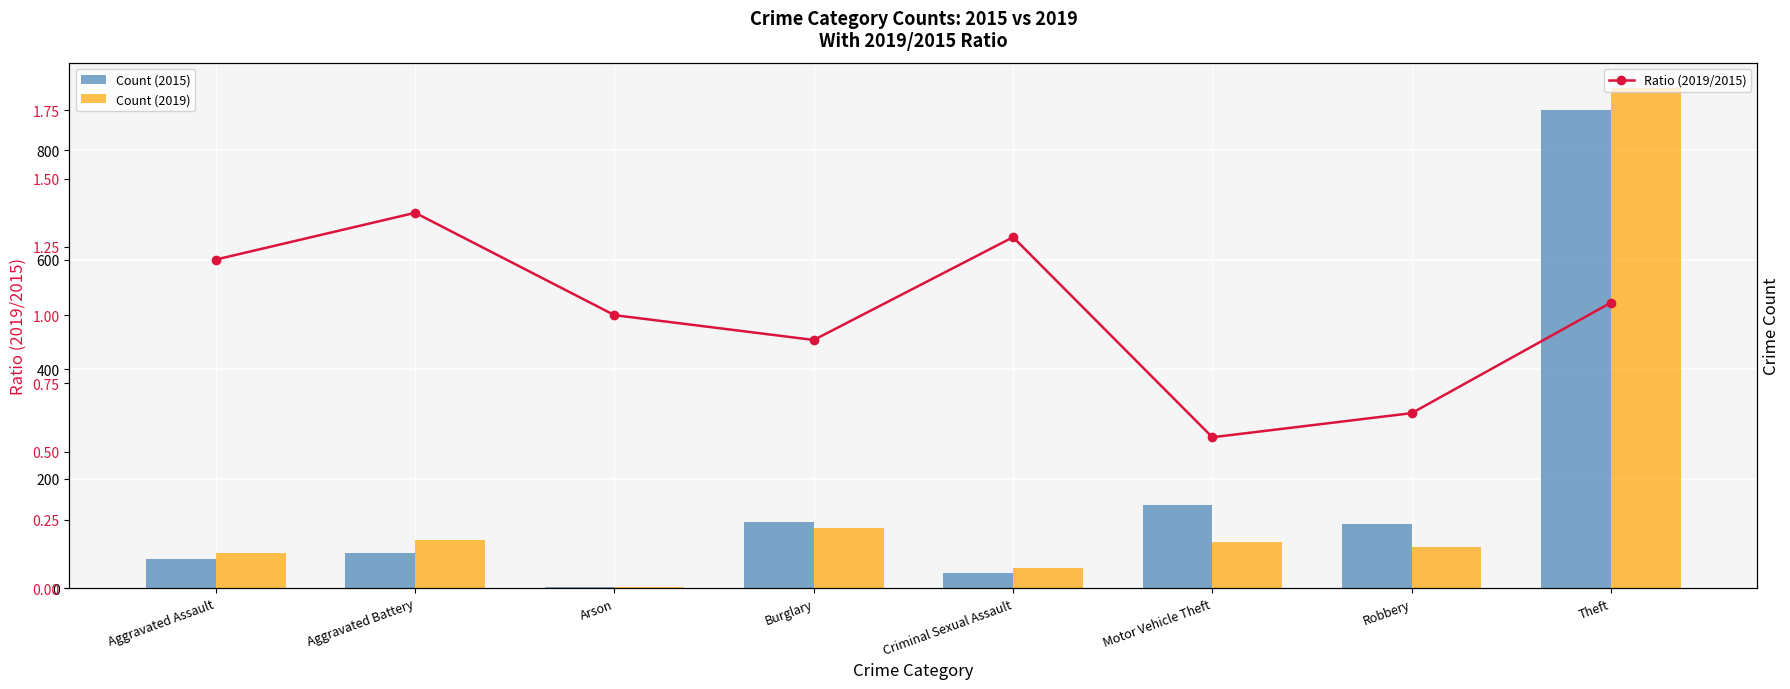

Which category has the lowest value across all series?

Motor Vehicle Theft